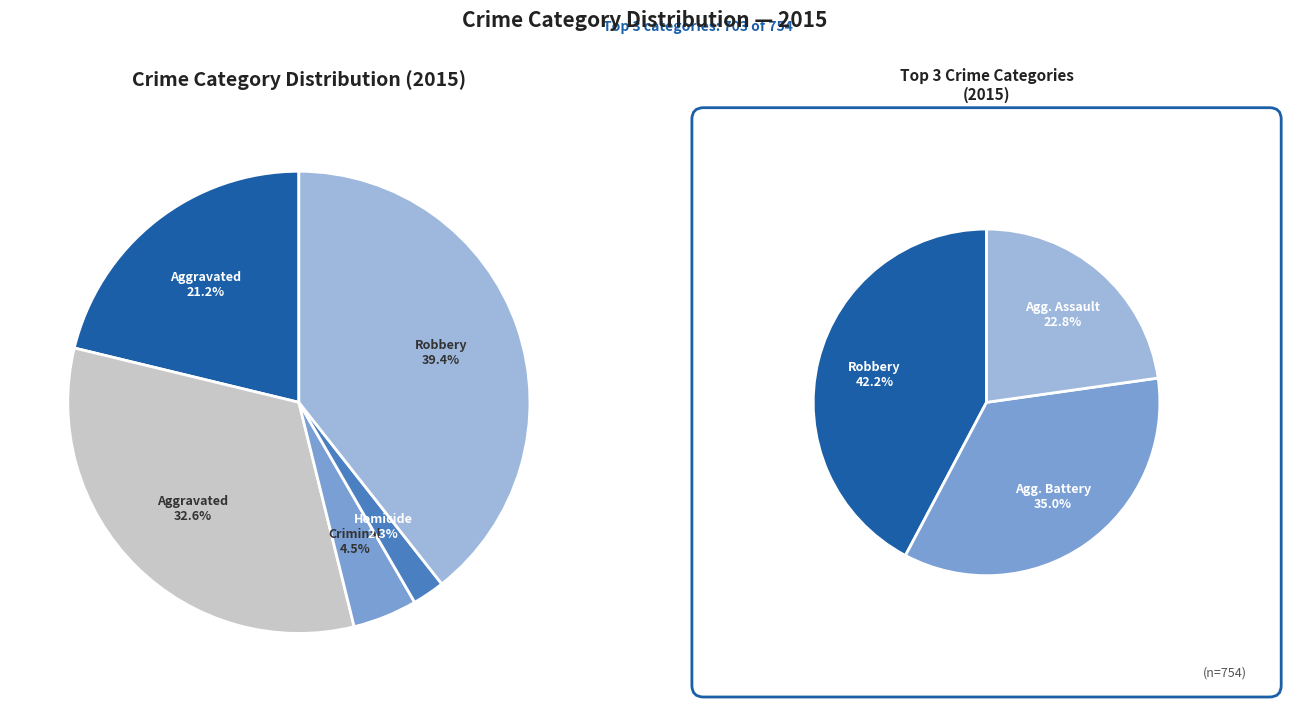

Is Criminal Sexual Assault the majority of the pie?

No